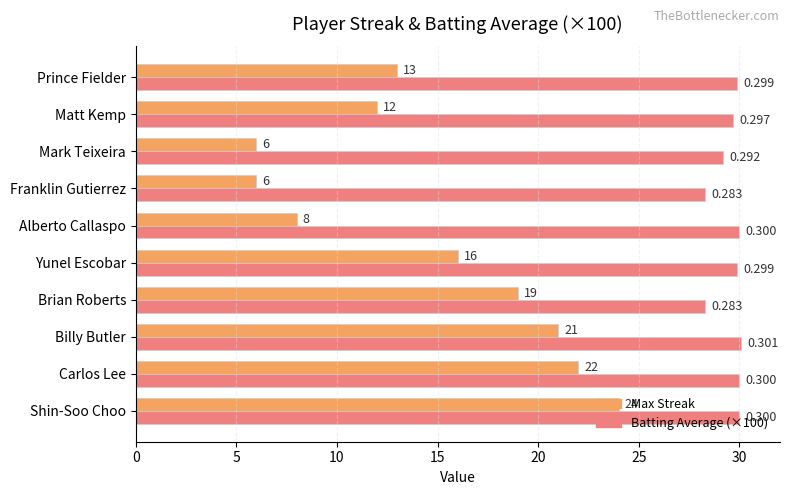

At which category does the chart reach its peak across all series?

Billy Butler